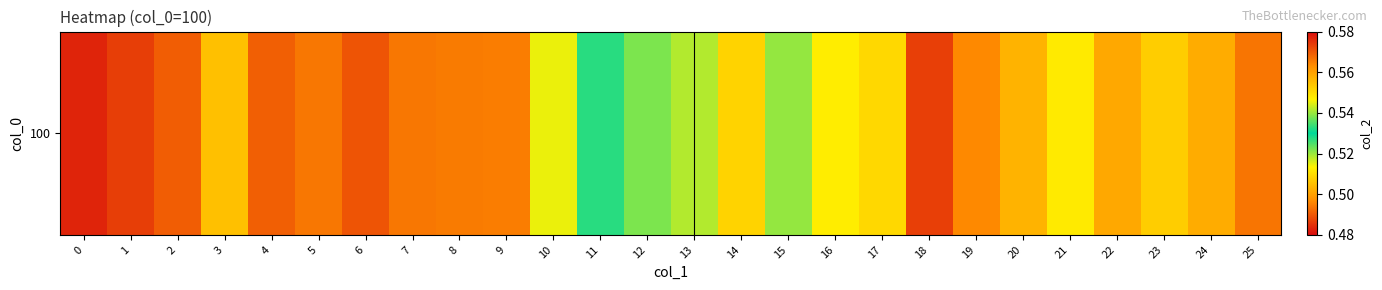

List the labels in order of value, largest first.

0, 1, 6, 2, 4, 5, 7, 8, 9, 3, 10, 11, 12, 15, 13, 16, 21, 17, 14, 23, 20, 24, 22, 19, 25, 18